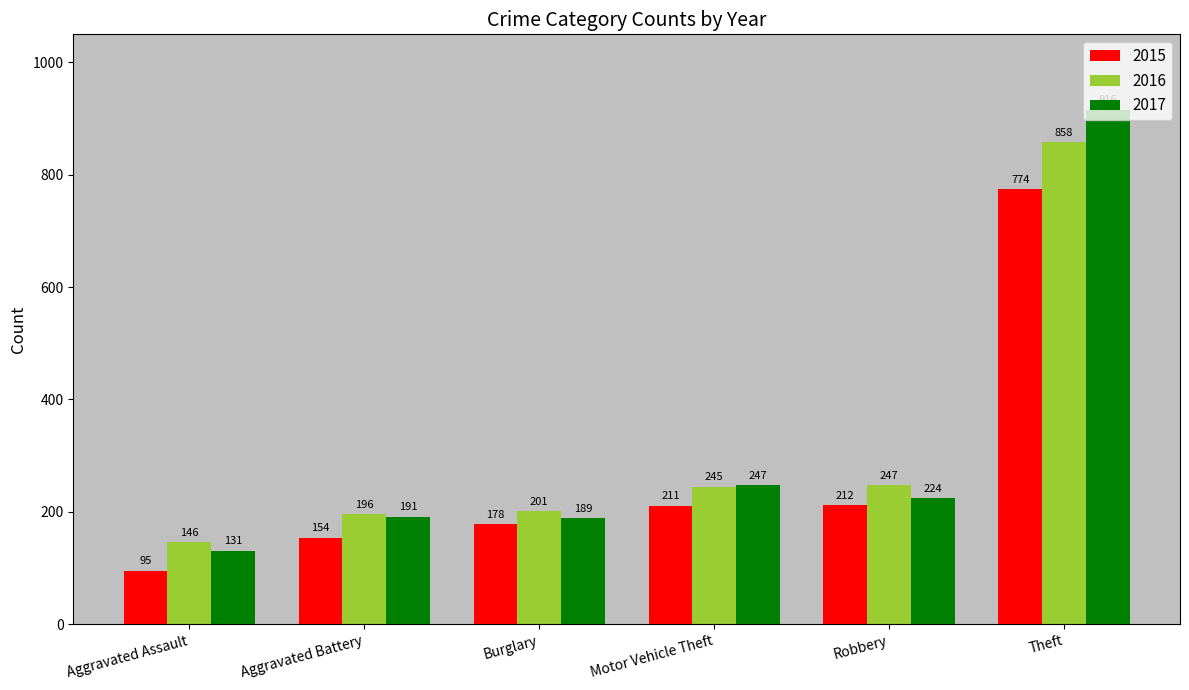

What is the sum of the 2015 values at Aggravated Battery and Theft?

928